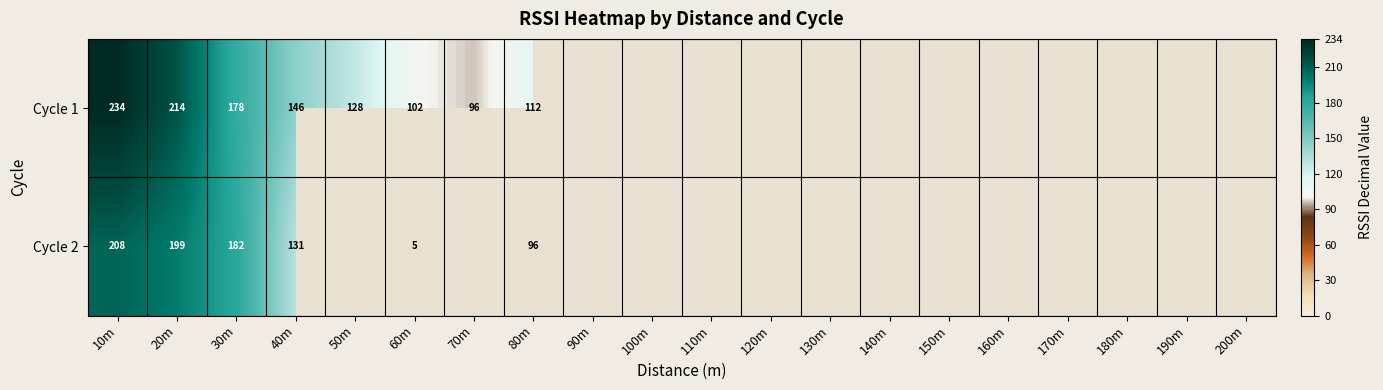

Is it true that Cycle 1 equals 63 at 80m?

False